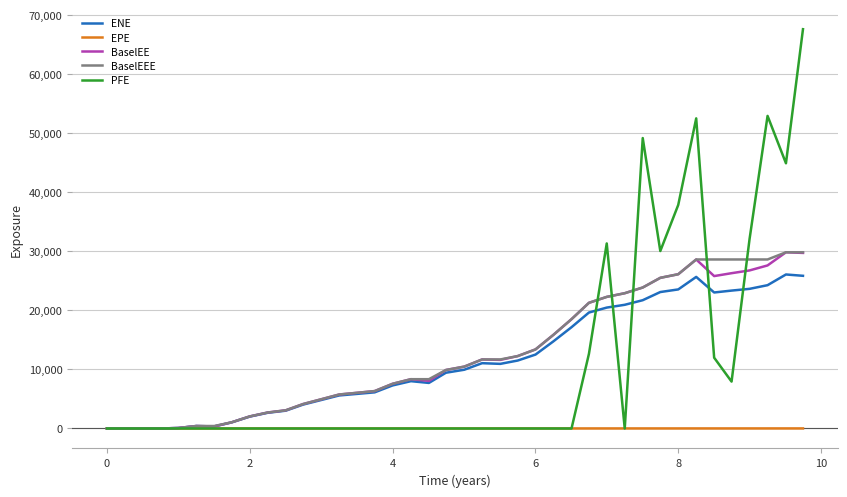

What is the greatest value displayed?

67671.1